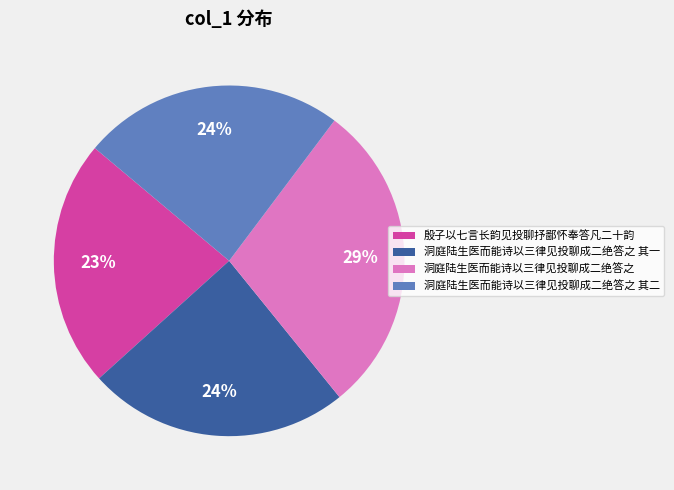

To the nearest percent, what is the combined percentage of 洞庭陆生医而能诗以三律见投聊成二绝答之 其一 and 洞庭陆生医而能诗以三律见投聊成二绝答之 其二?

48%